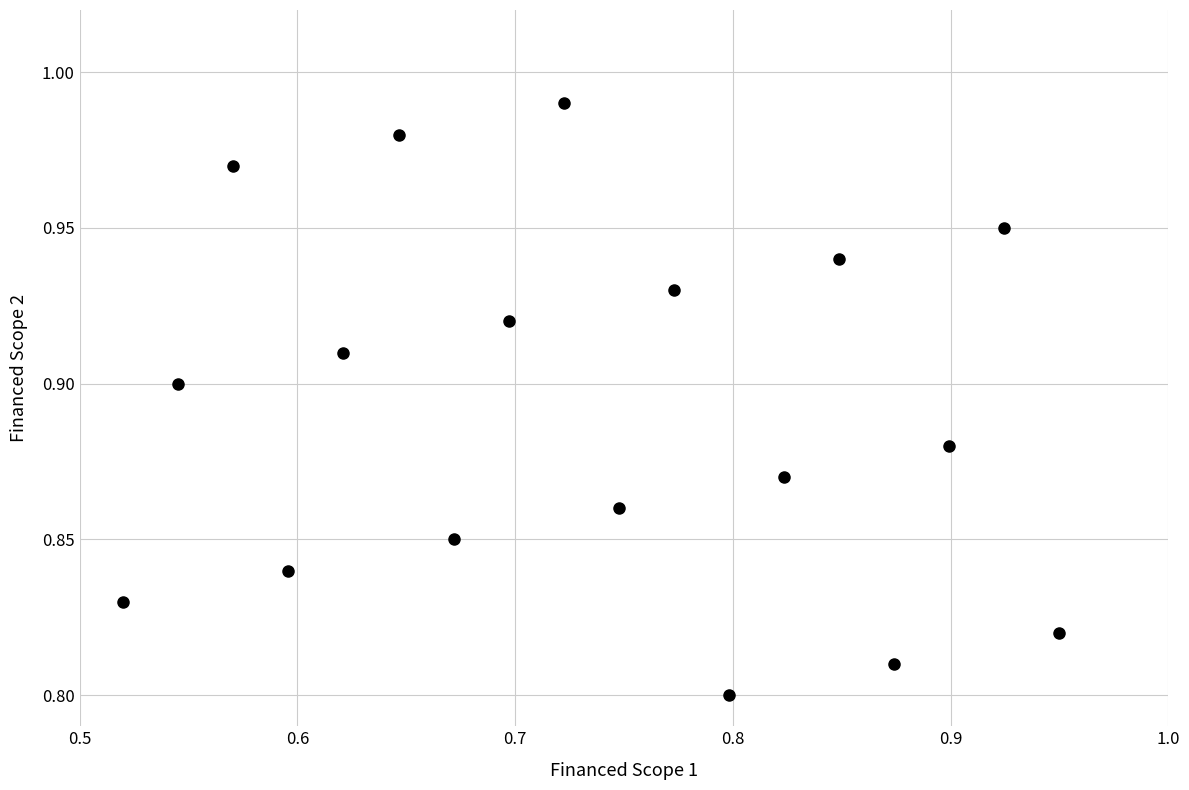

What is the range of X values (max minus min)?

0.4